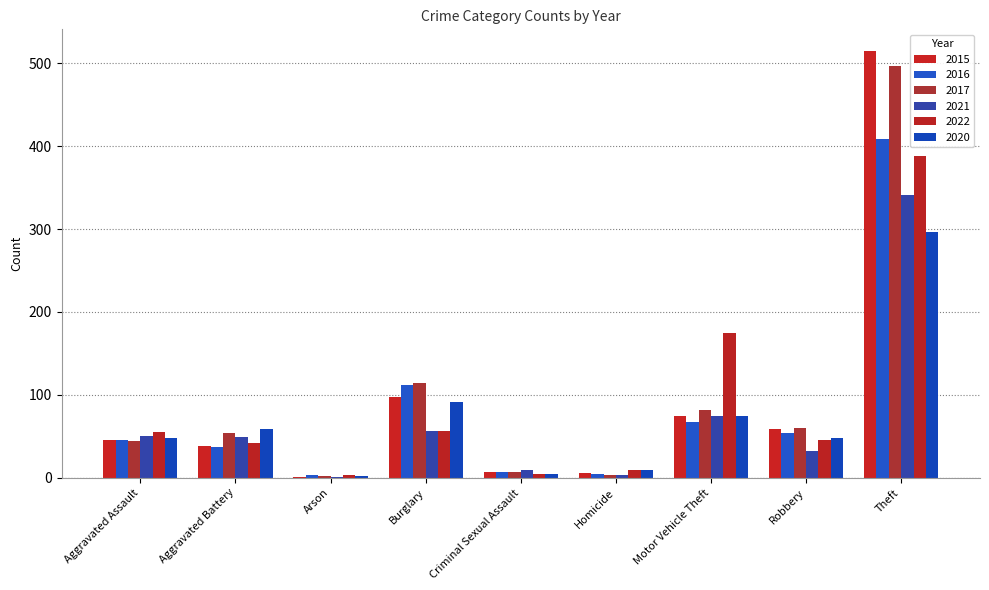

Reading left to right, transcribe all the data shown in this chart.

2015: Aggravated Assault=46	Aggravated Battery=38	Arson=1	Burglary=98	Criminal Sexual Assault=7	Homicide=6	Motor Vehicle Theft=75	Robbery=59	Theft=515
2016: Aggravated Assault=46	Aggravated Battery=37	Arson=4	Burglary=112	Criminal Sexual Assault=7	Homicide=5	Motor Vehicle Theft=67	Robbery=54	Theft=409
2017: Aggravated Assault=44	Aggravated Battery=54	Arson=2	Burglary=114	Criminal Sexual Assault=7	Homicide=4	Motor Vehicle Theft=82	Robbery=60	Theft=497
2021: Aggravated Assault=50	Aggravated Battery=49	Arson=1	Burglary=57	Criminal Sexual Assault=9	Homicide=4	Motor Vehicle Theft=75	Robbery=32	Theft=341
2022: Aggravated Assault=55	Aggravated Battery=42	Arson=3	Burglary=56	Criminal Sexual Assault=5	Homicide=9	Motor Vehicle Theft=175	Robbery=46	Theft=388
2020: Aggravated Assault=48	Aggravated Battery=59	Arson=2	Burglary=92	Criminal Sexual Assault=5	Homicide=10	Motor Vehicle Theft=75	Robbery=48	Theft=296